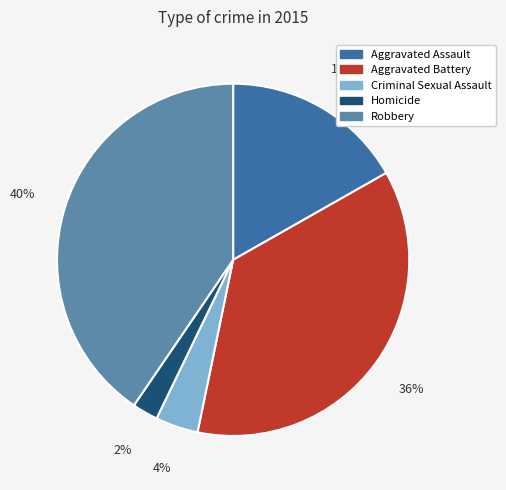

Is there a majority slice in this chart?

No